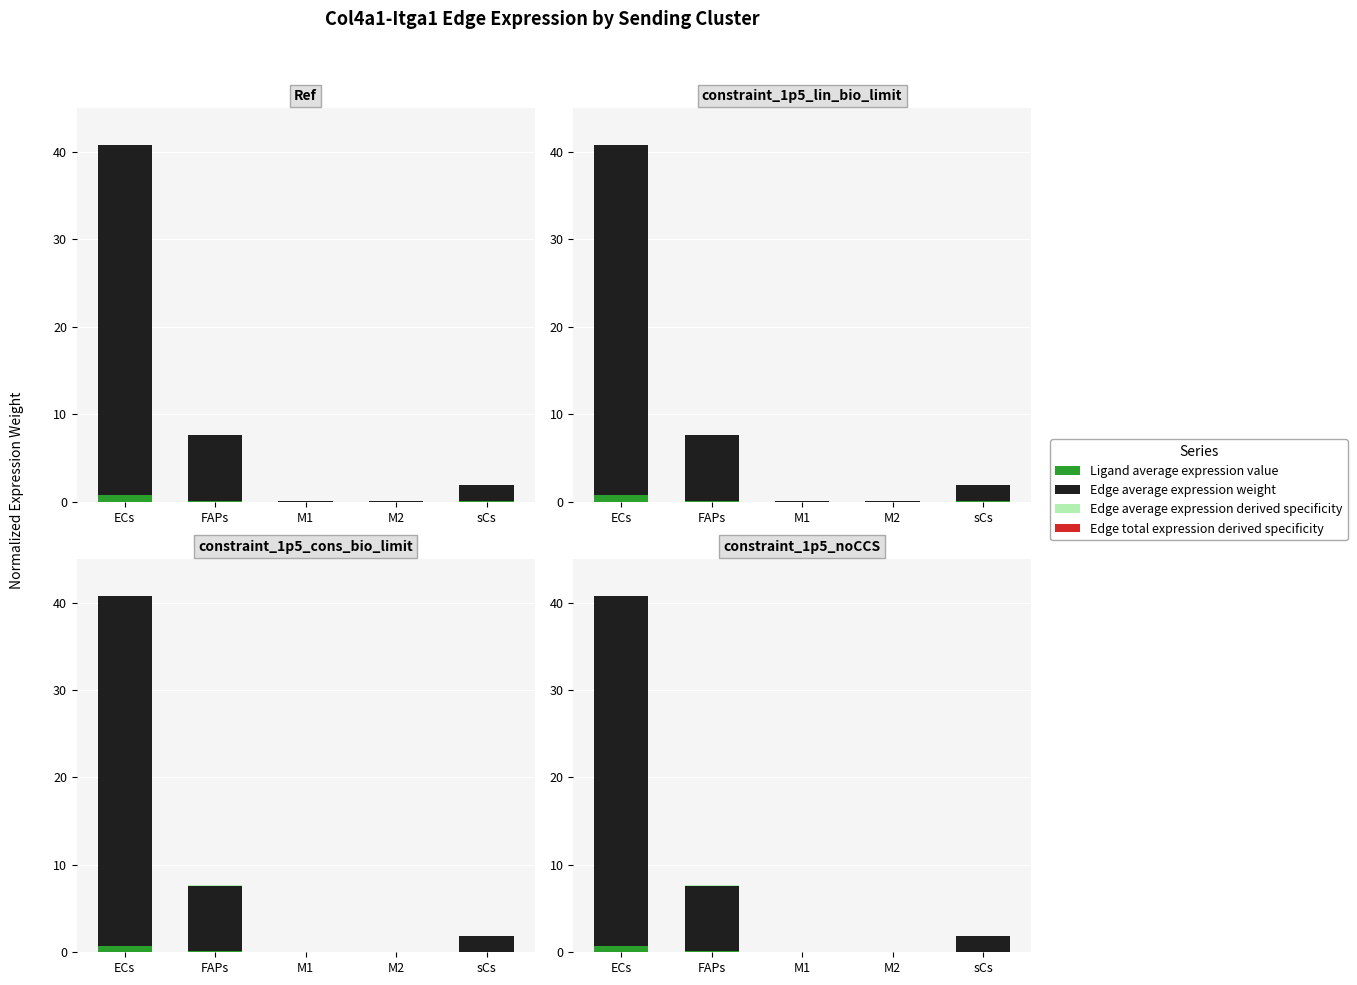

What are all the series names shown in the legend?

Ligand average expression value, Edge average expression weight, Edge average expression derived specificity, Edge total expression derived specificity